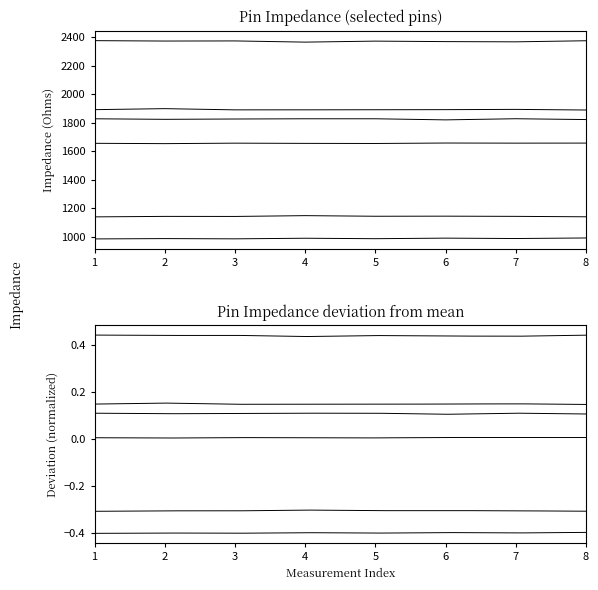

Is the value of Pin 5 at 8 greater than the value of Pin 4 at 4?

No